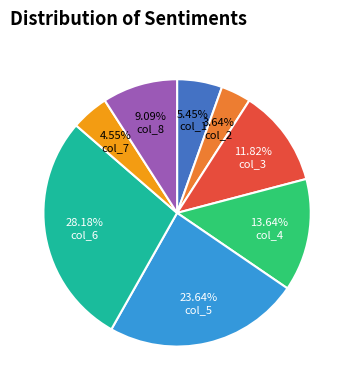

Count the number of slices in the pie.

8